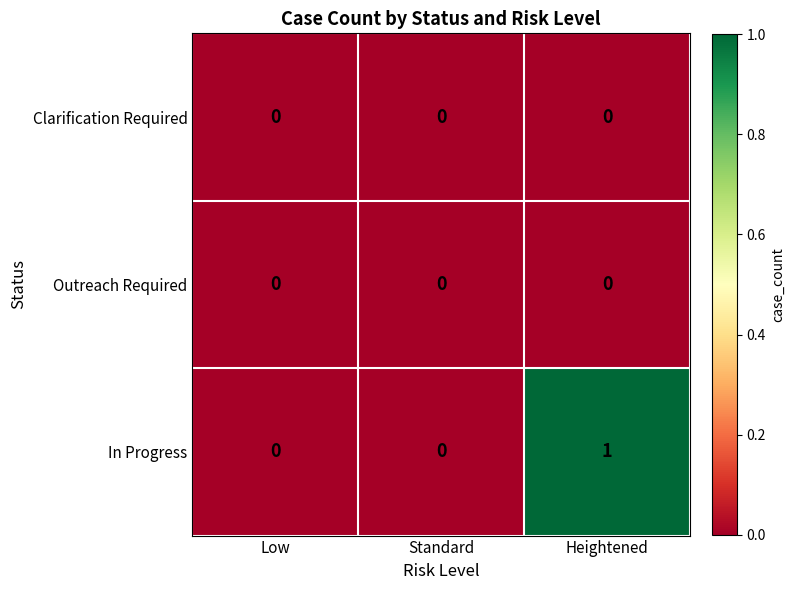

Which category has the highest value across all series?

Heightened